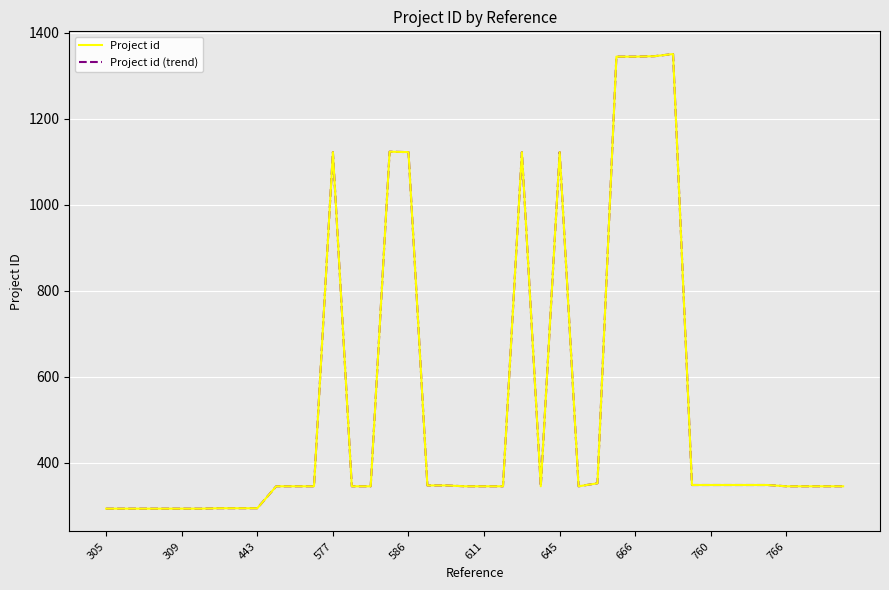

Does the chart have visible grid lines?

Yes